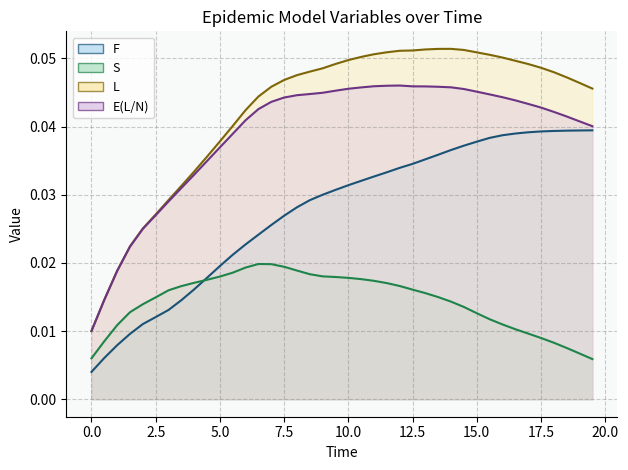

Which series changed the most between 9.0 and 19.5?

S